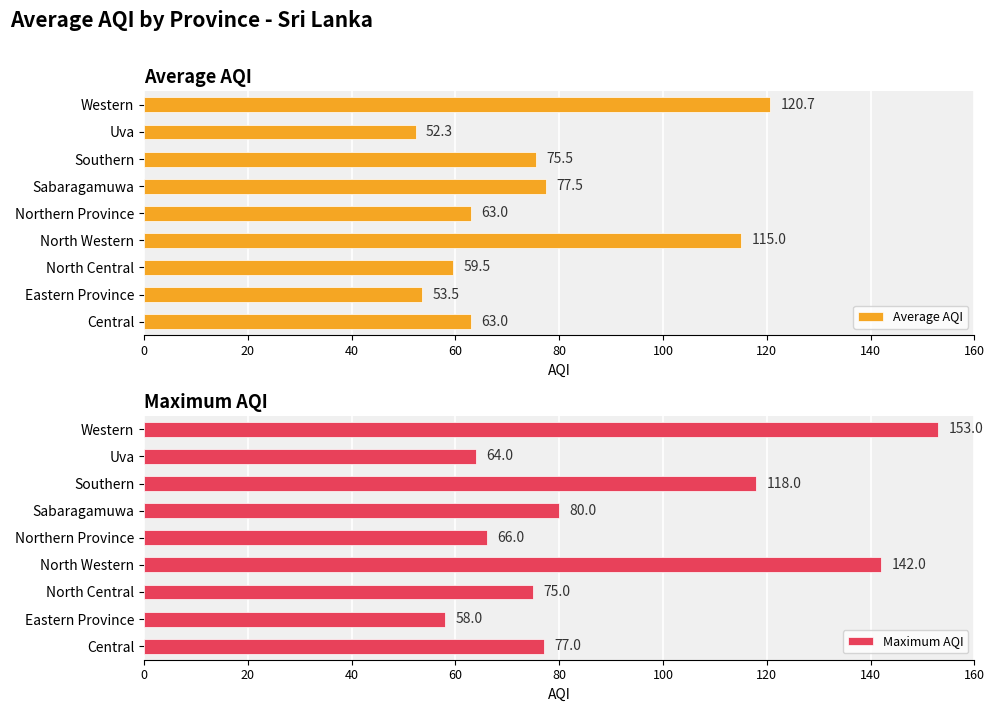

How many series are shown in this chart?

2